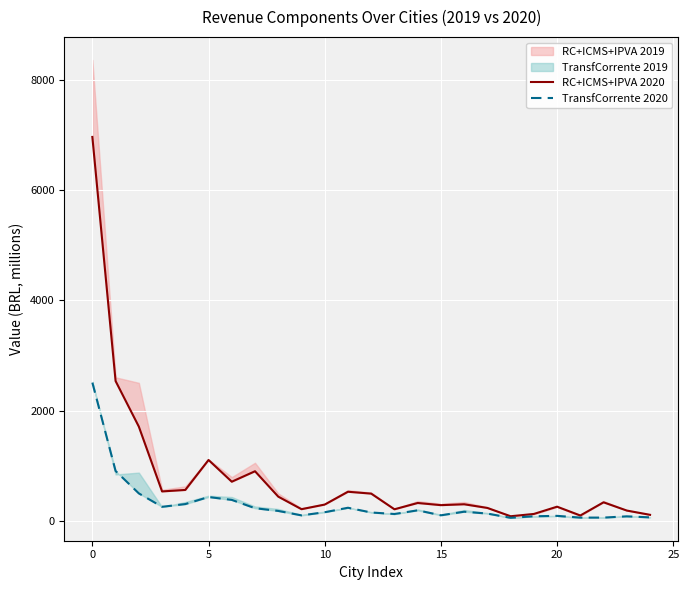

How many data points in TransfCorrente 2020 are less than 157?

12